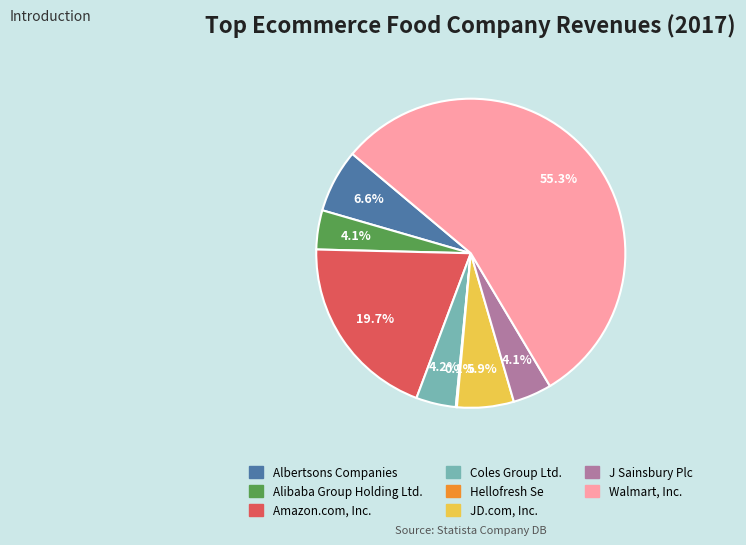

To the nearest percent, what portion does J Sainsbury Plc represent?

4%